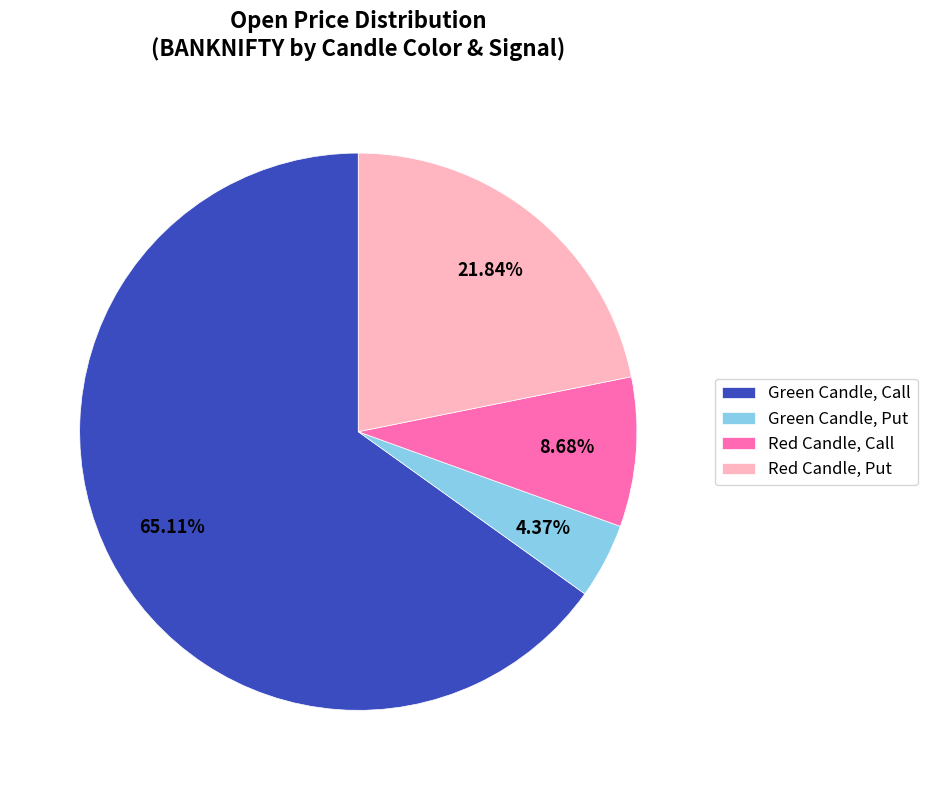

Do Green Candle, Call and Red Candle, Put together represent more than half of the pie?

Yes